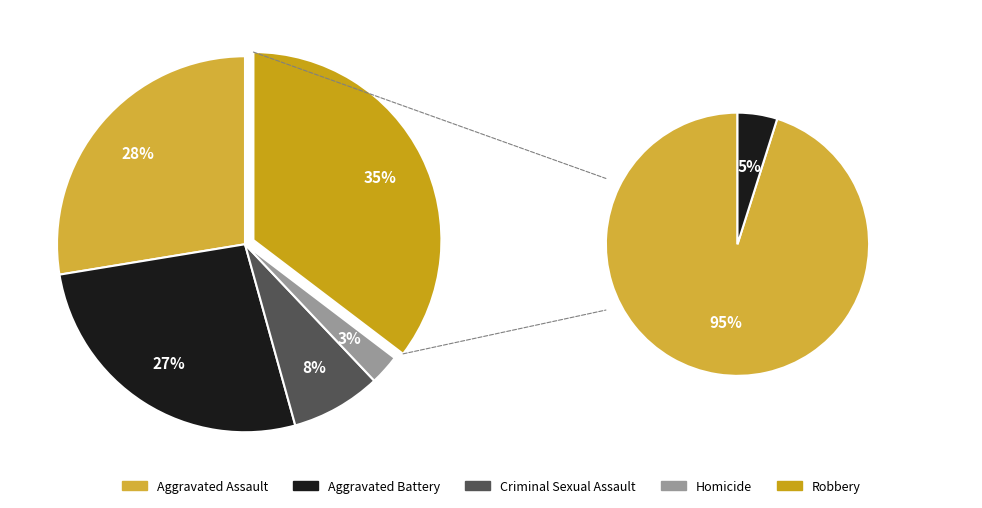

The Criminal Sexual Assault slice represents 8% of the pie. True or false?

True